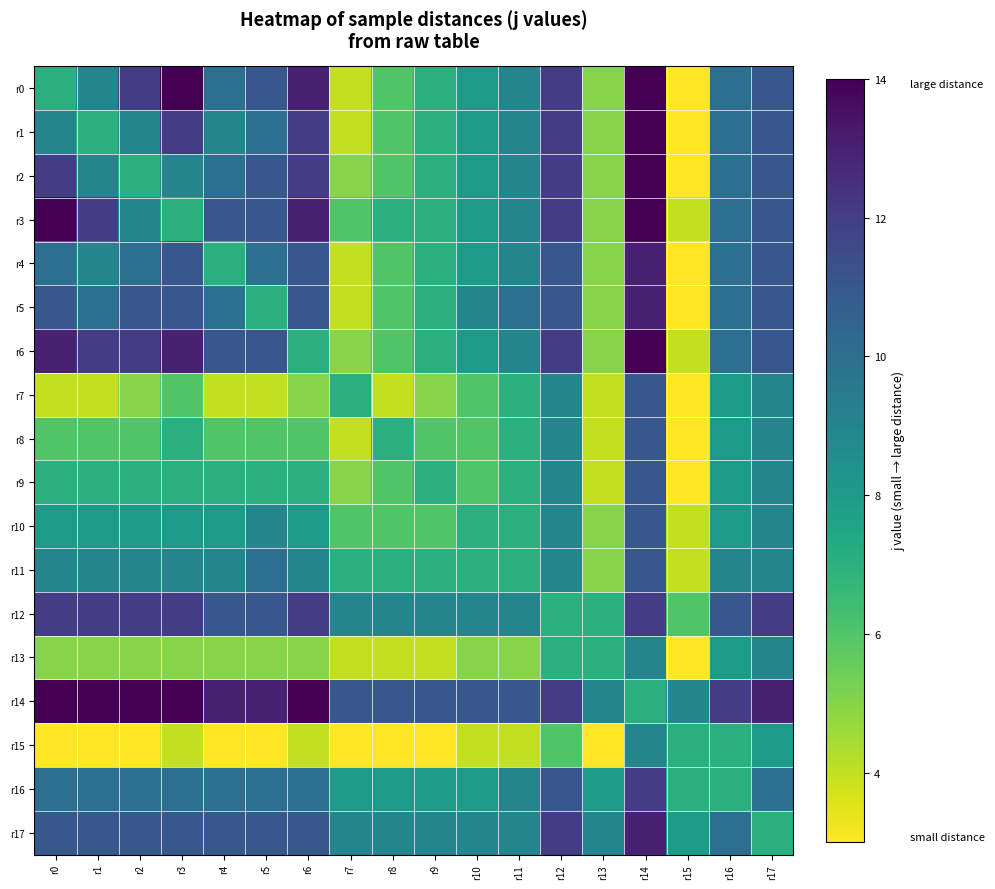

What is the smallest value displayed?

3